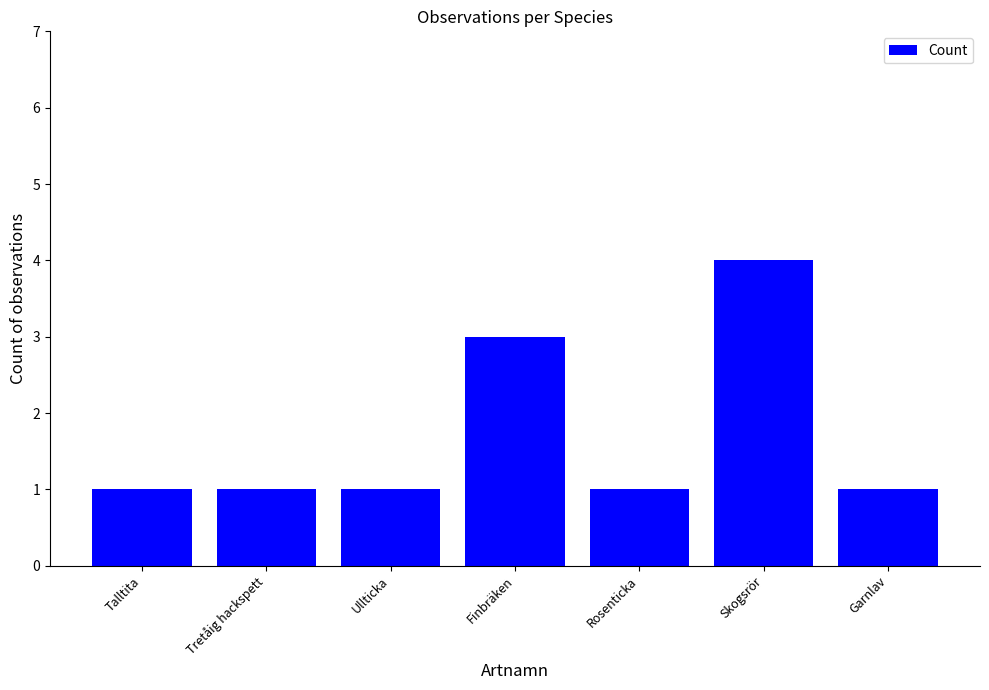

What is the maximum value shown in the chart?

4